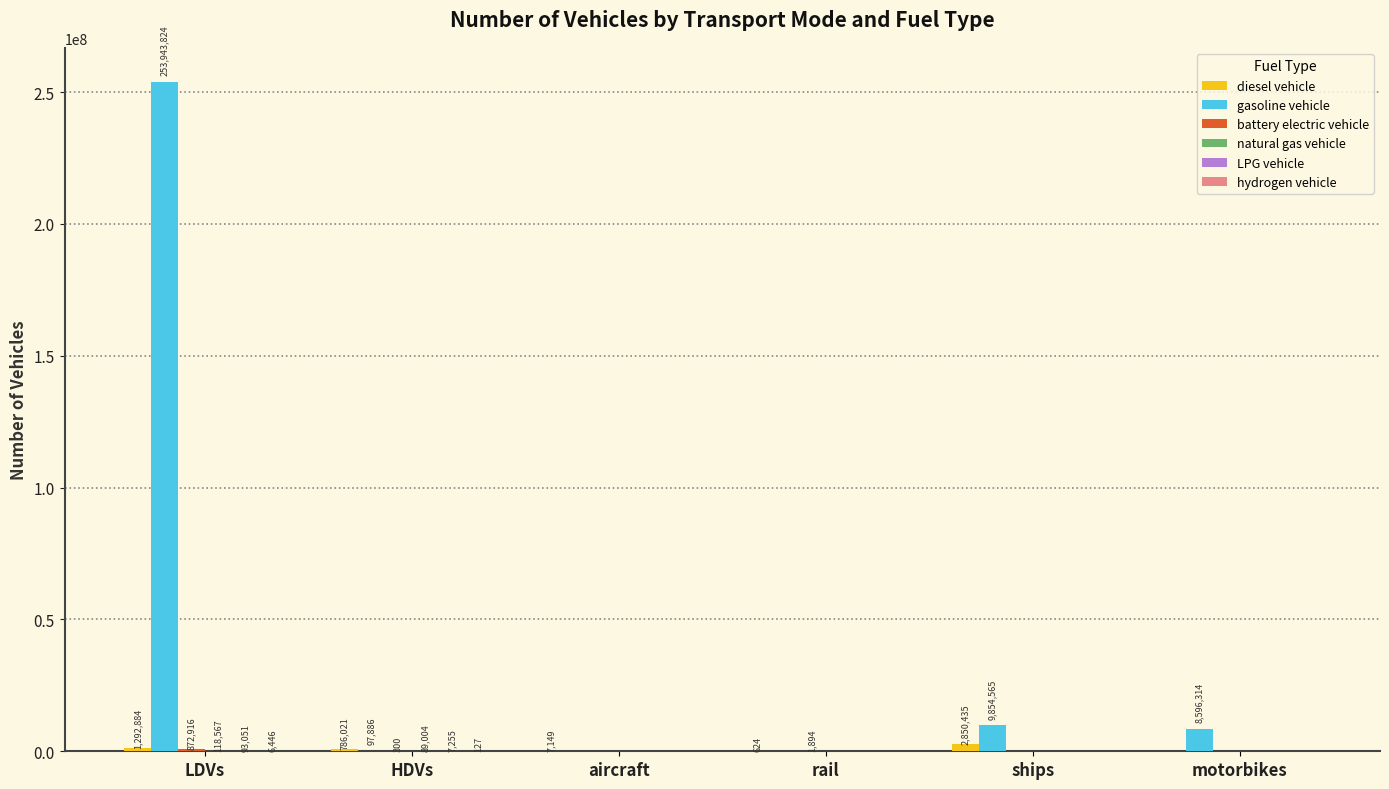

Which series has the largest total across all categories?

gasoline vehicle